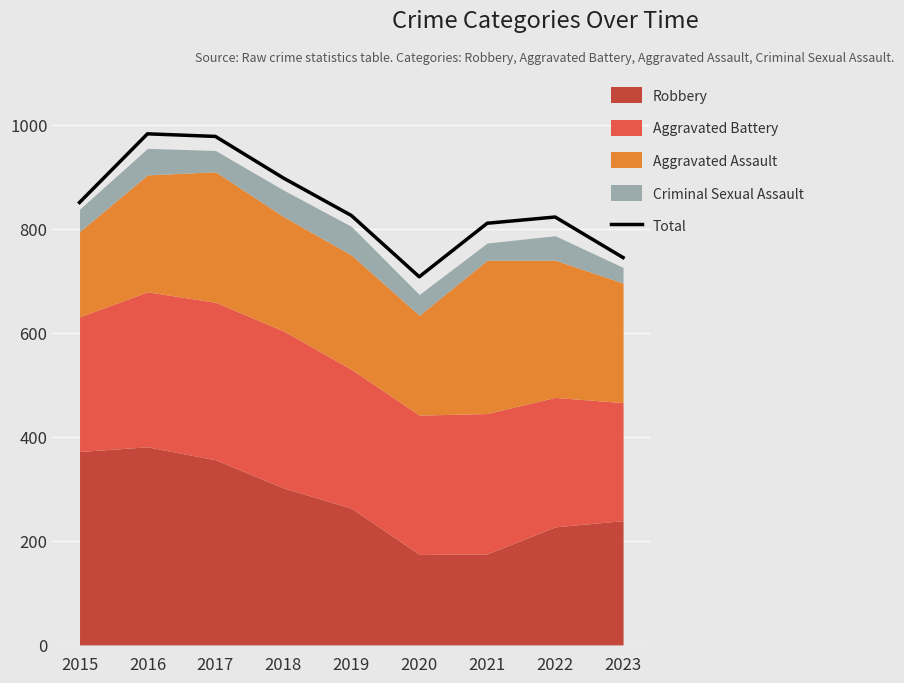

What is the value of the 1st point from the left?

851